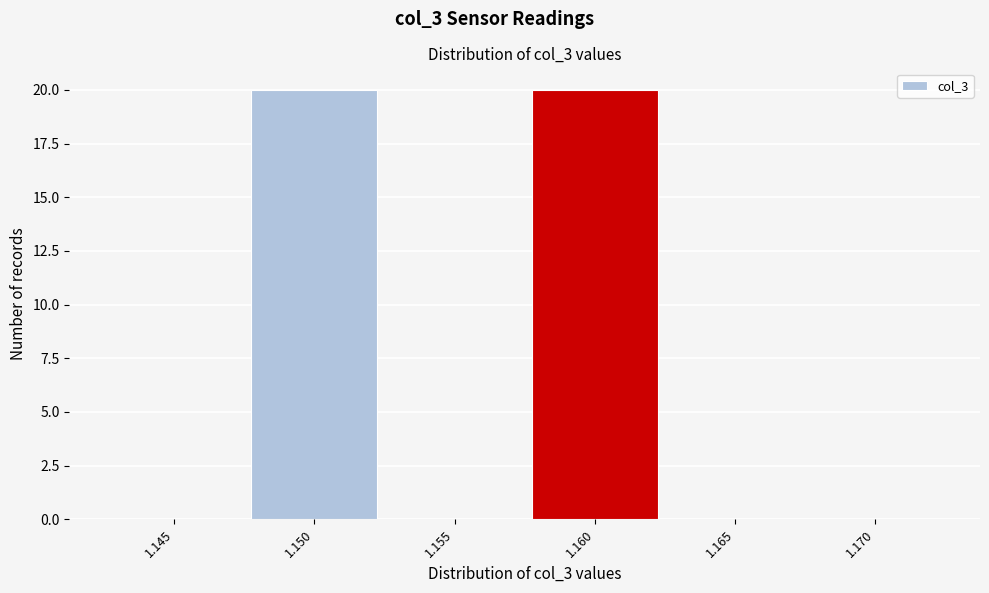

Reading left to right, what are all the values shown in this chart?

1.145=0	1.150=20	1.155=0	1.160=20	1.165=0	1.170=0